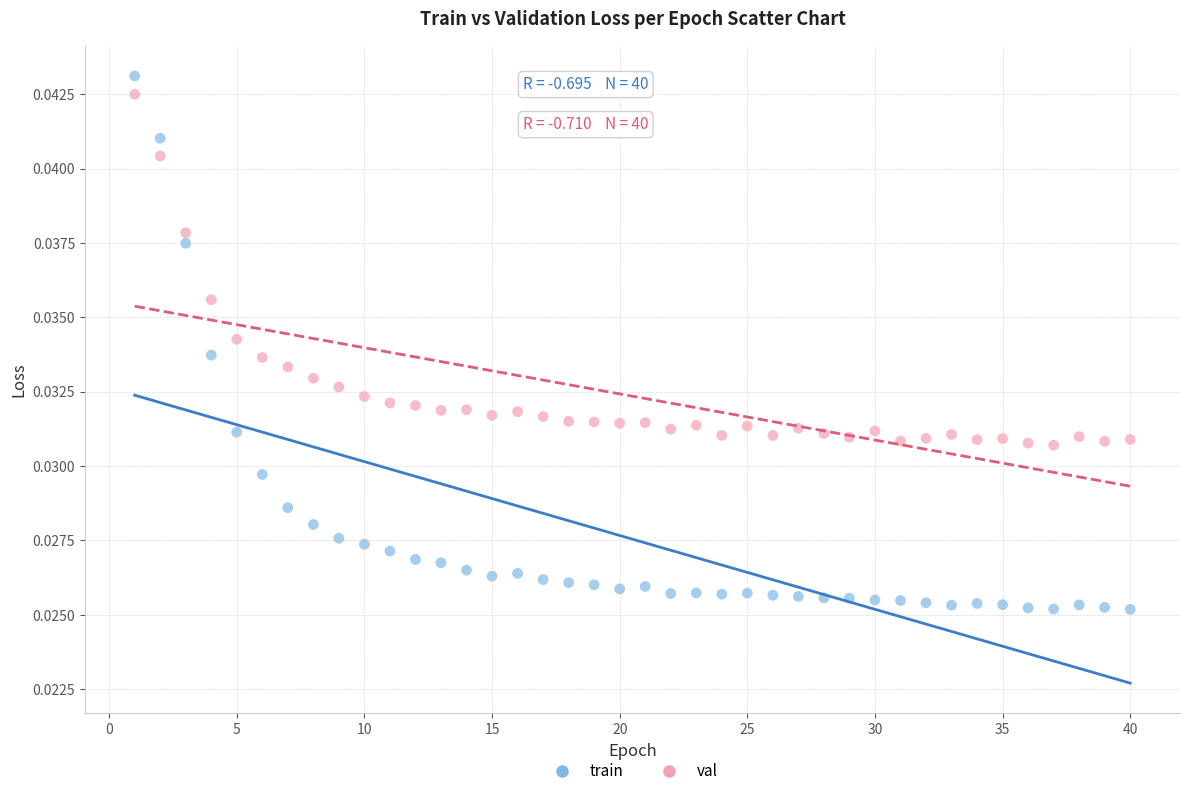

Which series has the largest Y range (max minus min)?

train